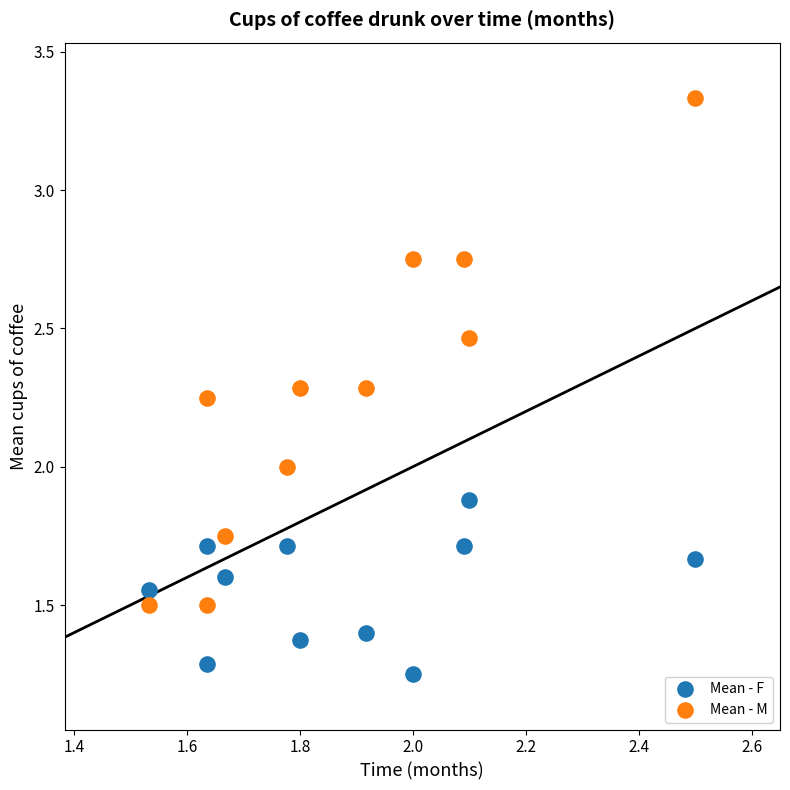

Which series reaches the maximum Y coordinate?

Mean - M